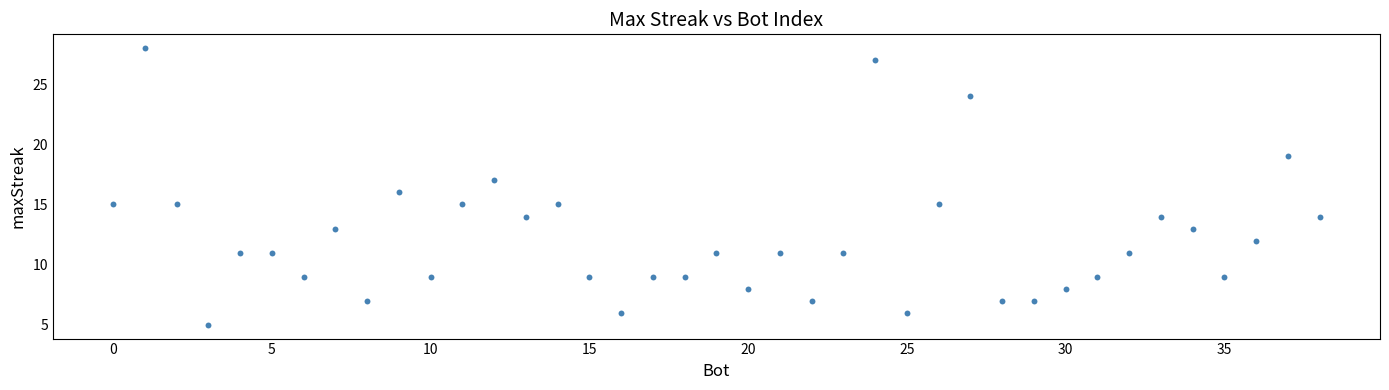

What is the range of X values (max minus min)?

38